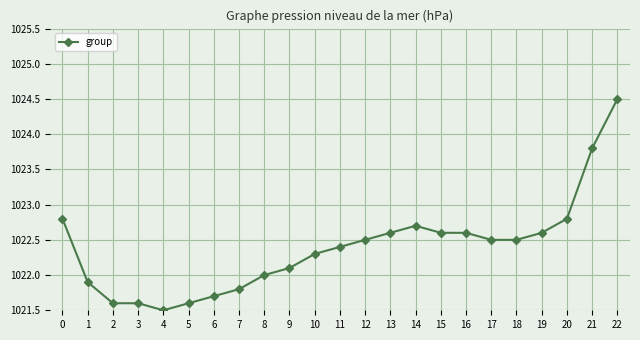

What is the difference between the maximum and minimum values?

3.0